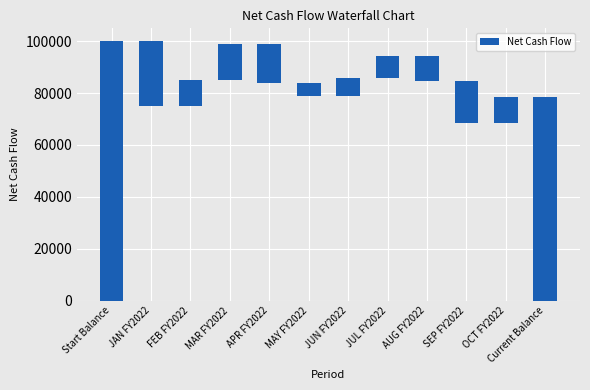

What is the change in value from MAR FY2022 to JUN FY2022?

-7000